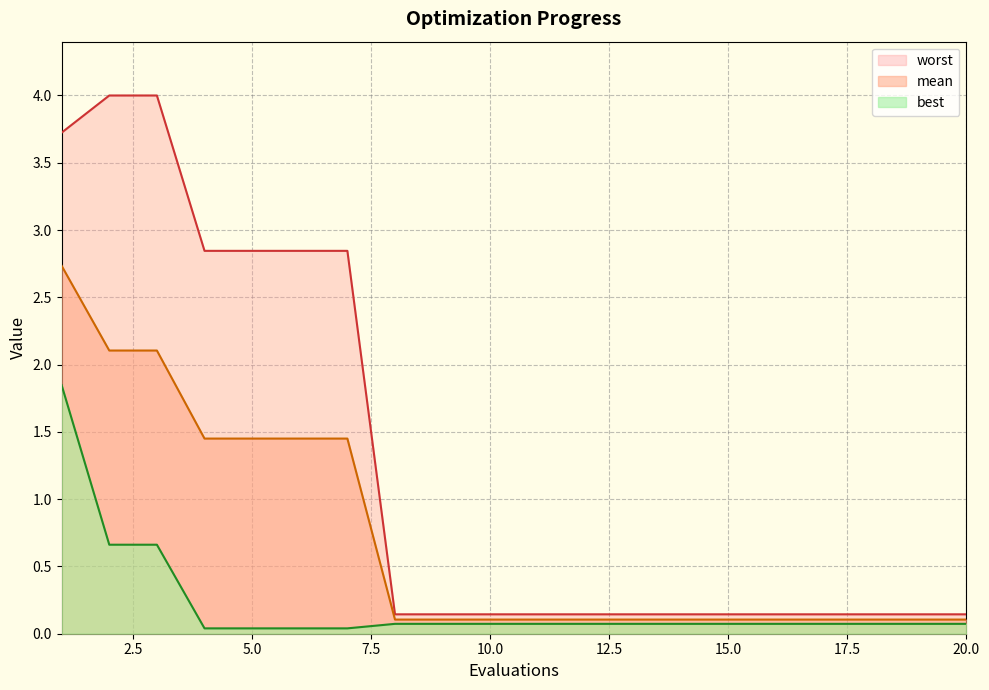

List the series in order of their peak value, lowest first.

best, mean, worst